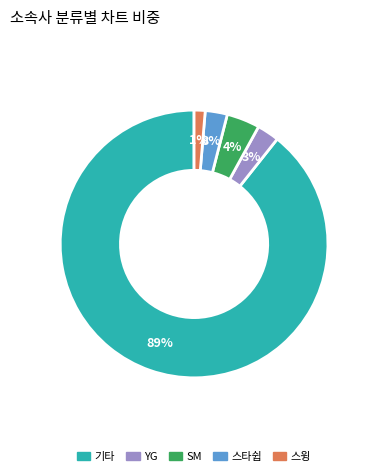

Which category has the smallest portion of the pie?

스윙